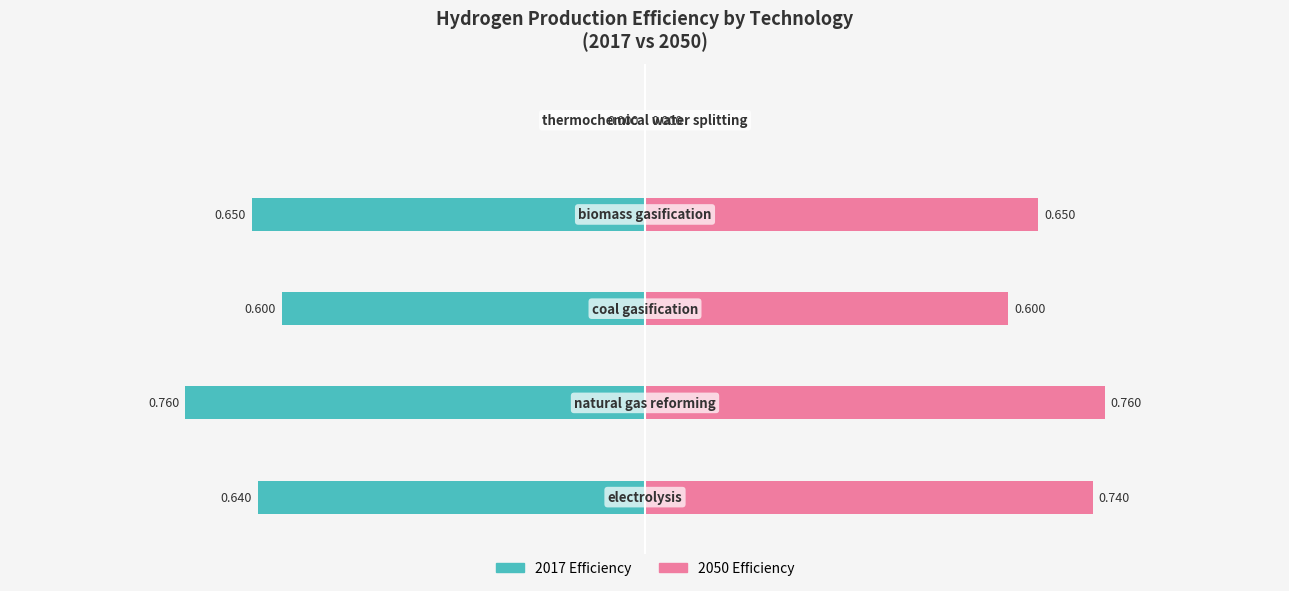

How many values in 2050 Efficiency are above zero?

4